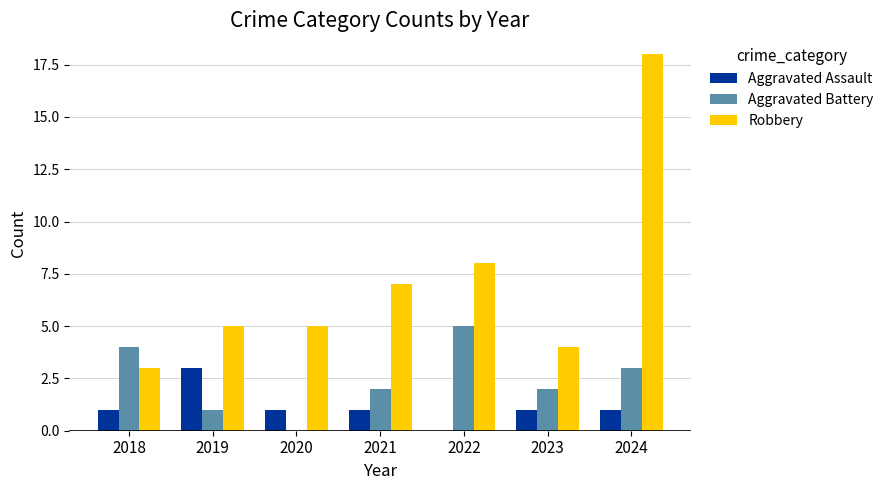

What is the greatest value displayed?

18